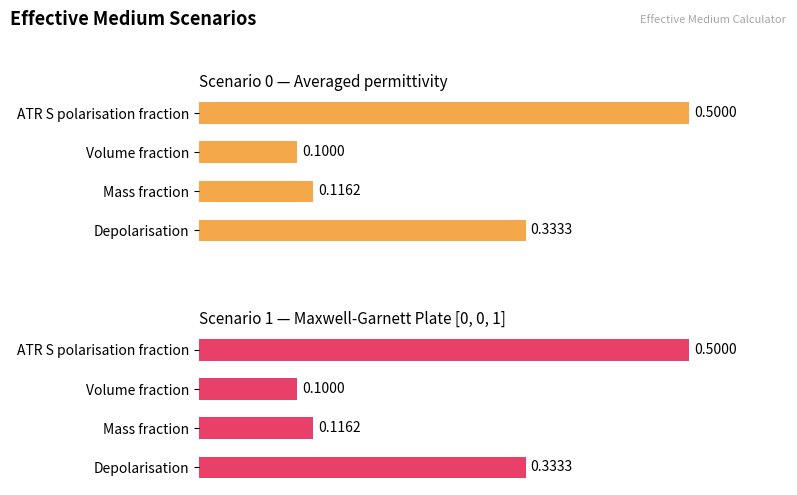

Are the bars horizontal?

Yes